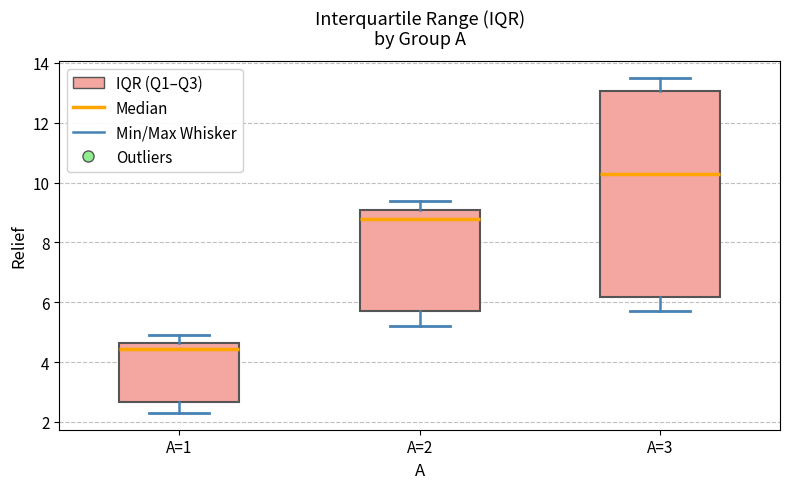

Reading left to right, read every box against the y-axis: the position of its median line, the range the box covers, and the ends of its whiskers. The values are not printed on the chart, so give them approximately, as read against the axis.

A=1: median 4.4, box 2.6 to 4.6, whiskers 2.4 to 5.0
A=2: median 8.8, box 5.8 to 9.2, whiskers 5.2 to 9.4
A=3: median 10.4, box 6.2 to 13.0, whiskers 5.8 to 13.6